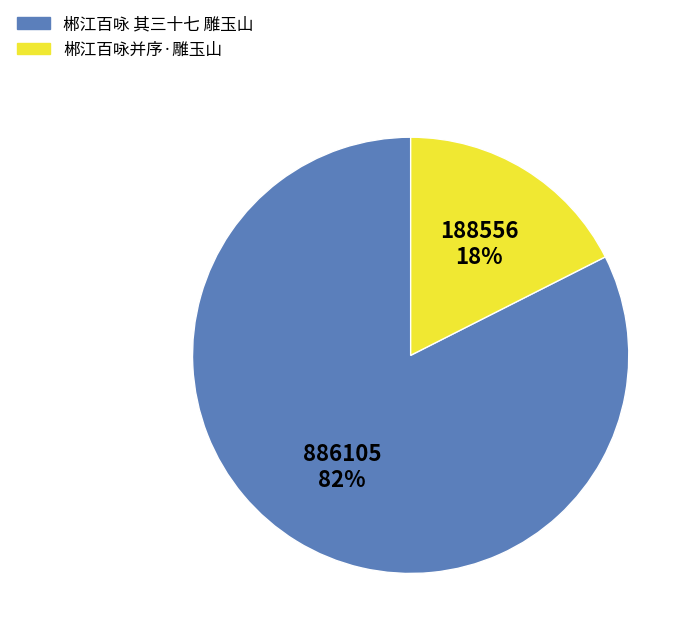

Which has a higher value, 郴江百咏 其三十七 雕玉山 or 郴江百咏并序·雕玉山?

郴江百咏 其三十七 雕玉山